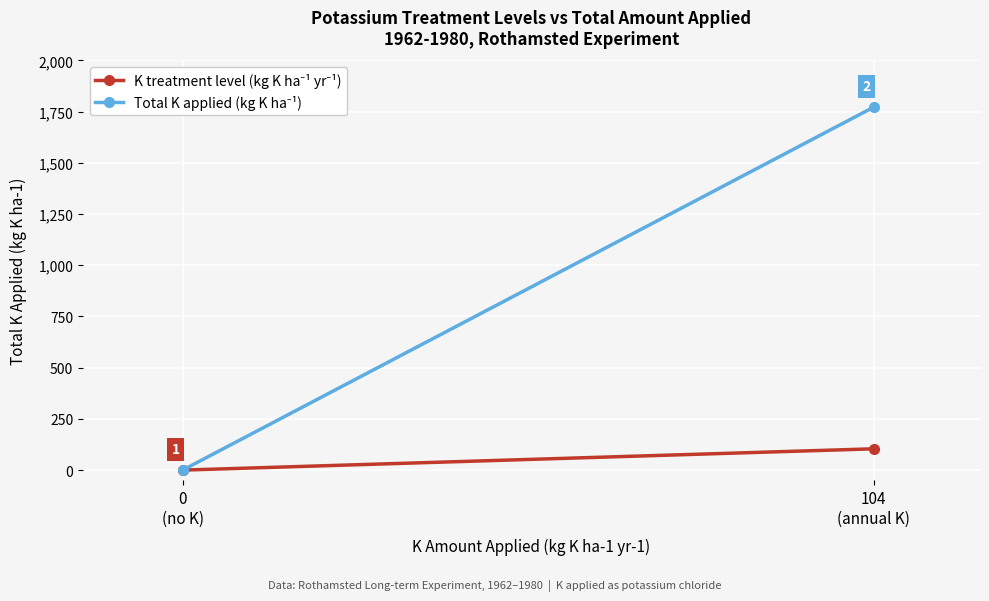

Rank the series by their average value, from highest to lowest.

Total K applied (kg K ha⁻¹), K treatment level (kg K ha⁻¹ yr⁻¹)